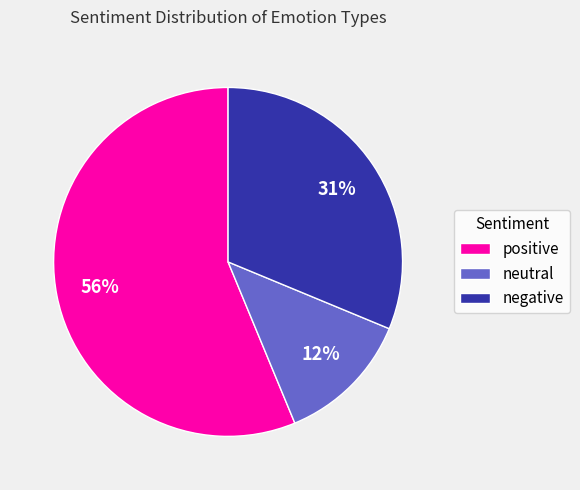

Count the number of slices in the pie.

3